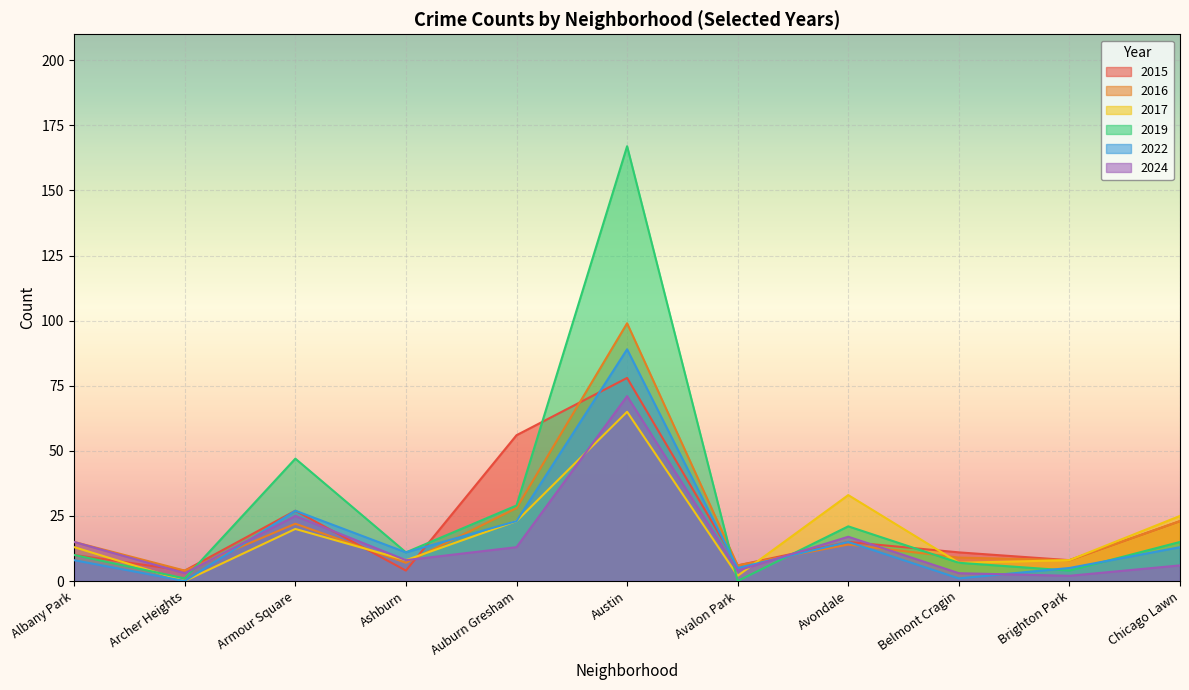

How many times do 2019 and 2024 cross each other?

3